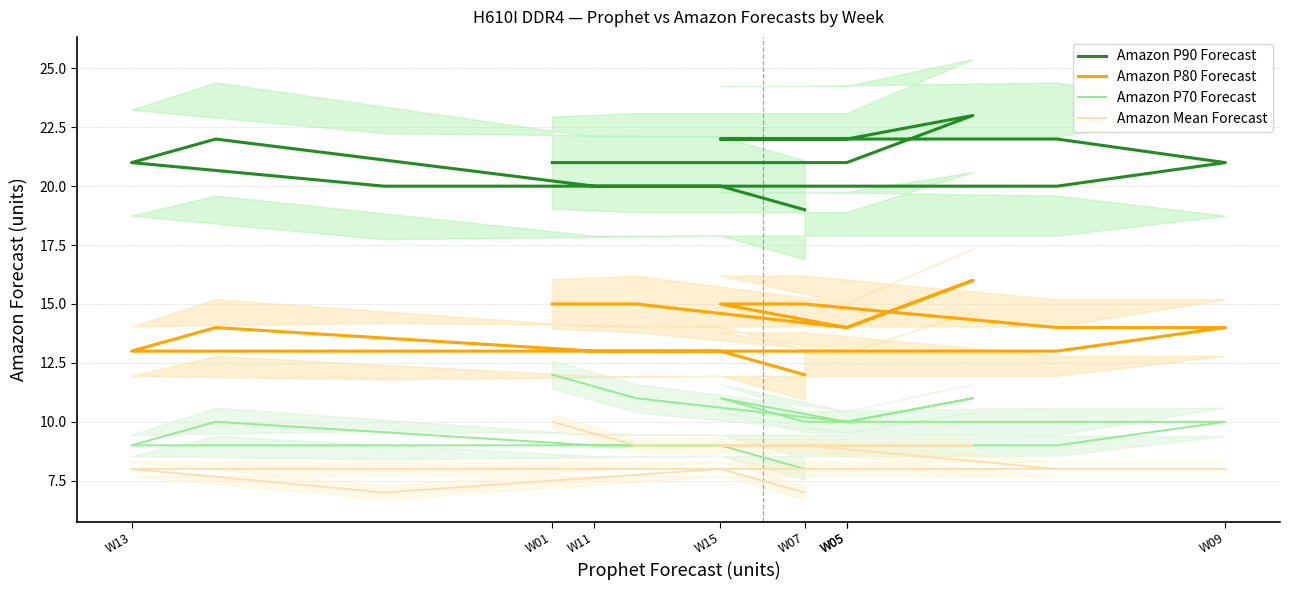

Is it true that Amazon P80 Forecast equals 13 at 10?

True